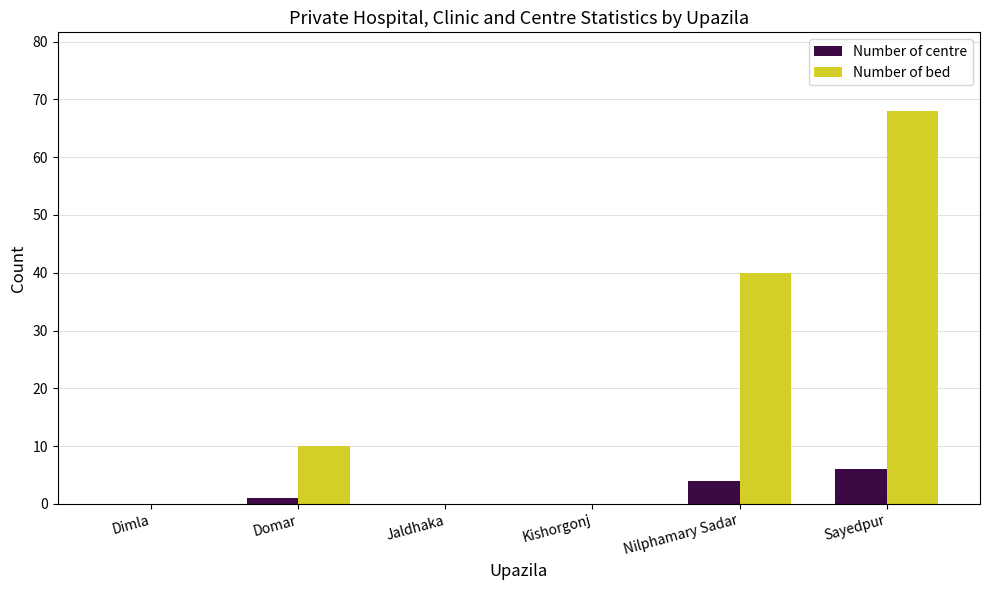

What is the greatest value displayed?

68